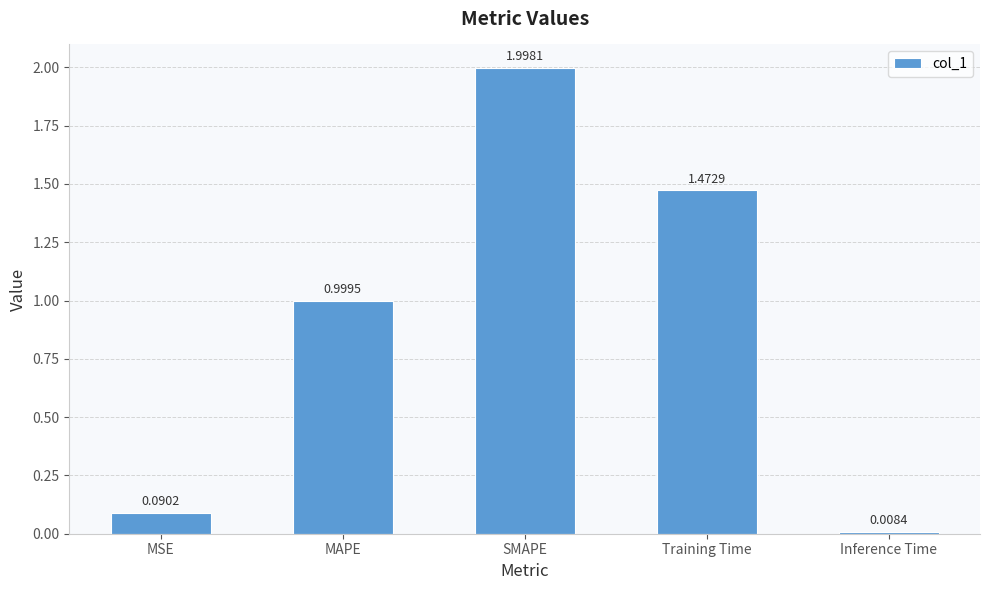

What is the sum of all values?

4.6